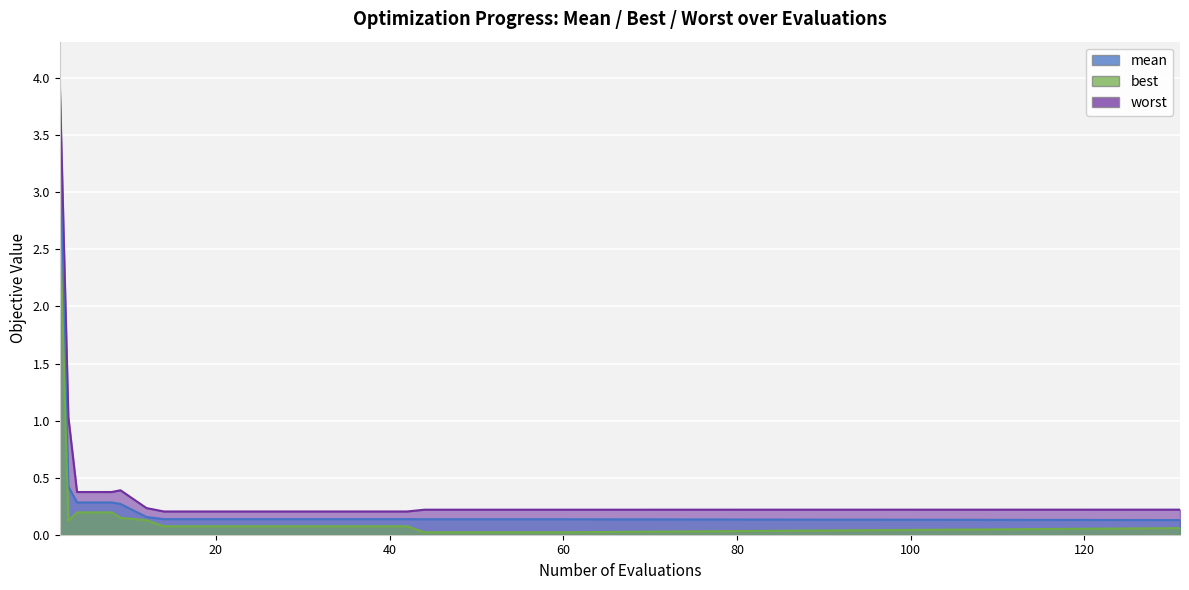

Rank the series by their maximum value, from lowest to highest.

best, mean, worst